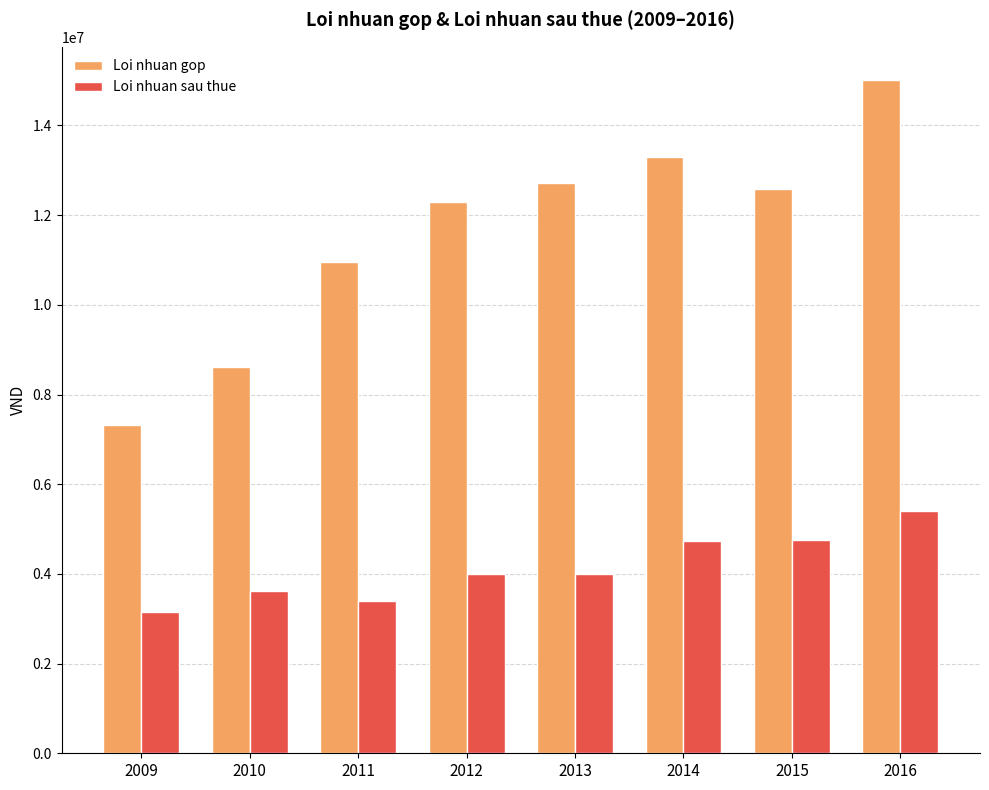

Rank the series at 2016 from lowest to highest value.

Loi nhuan sau thue, Loi nhuan gop